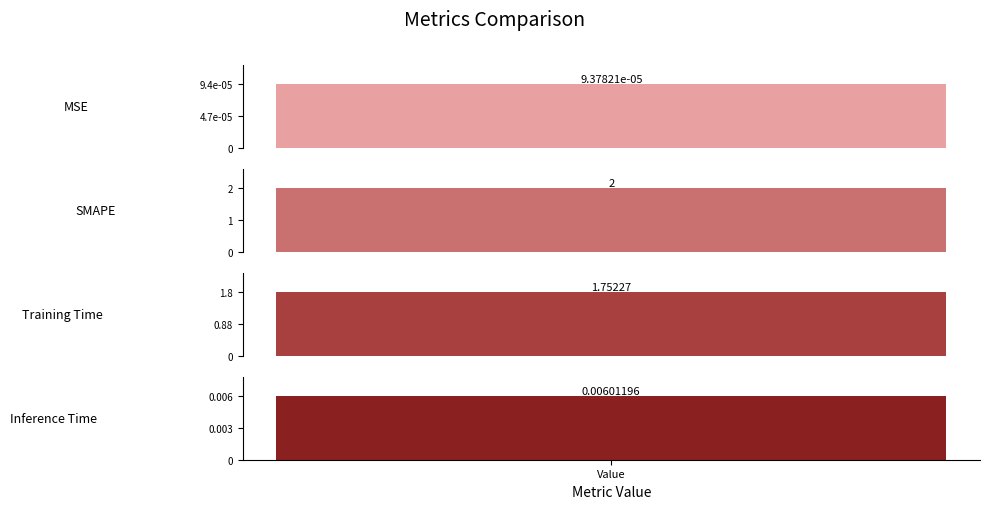

Reading right to left, extract all data points from this chart.

Inference Time=0.0	Training Time=1.8	SMAPE=2.0	MSE=0.0